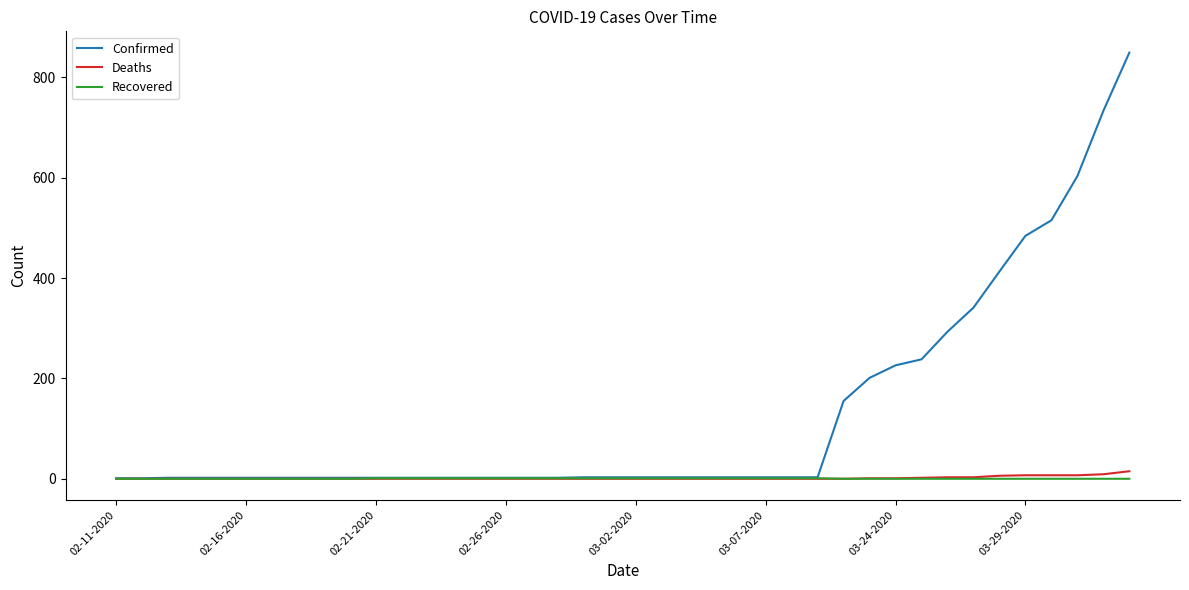

Which series has the largest total across all categories?

Confirmed